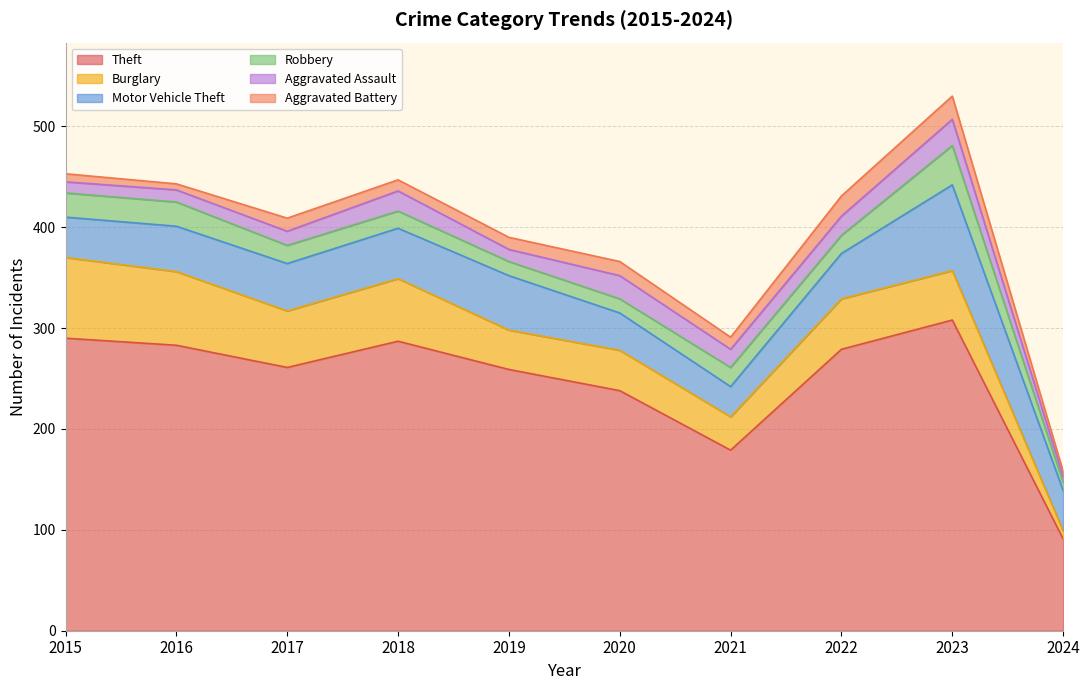

At which category does Aggravated Assault reach its first local valley?

2019